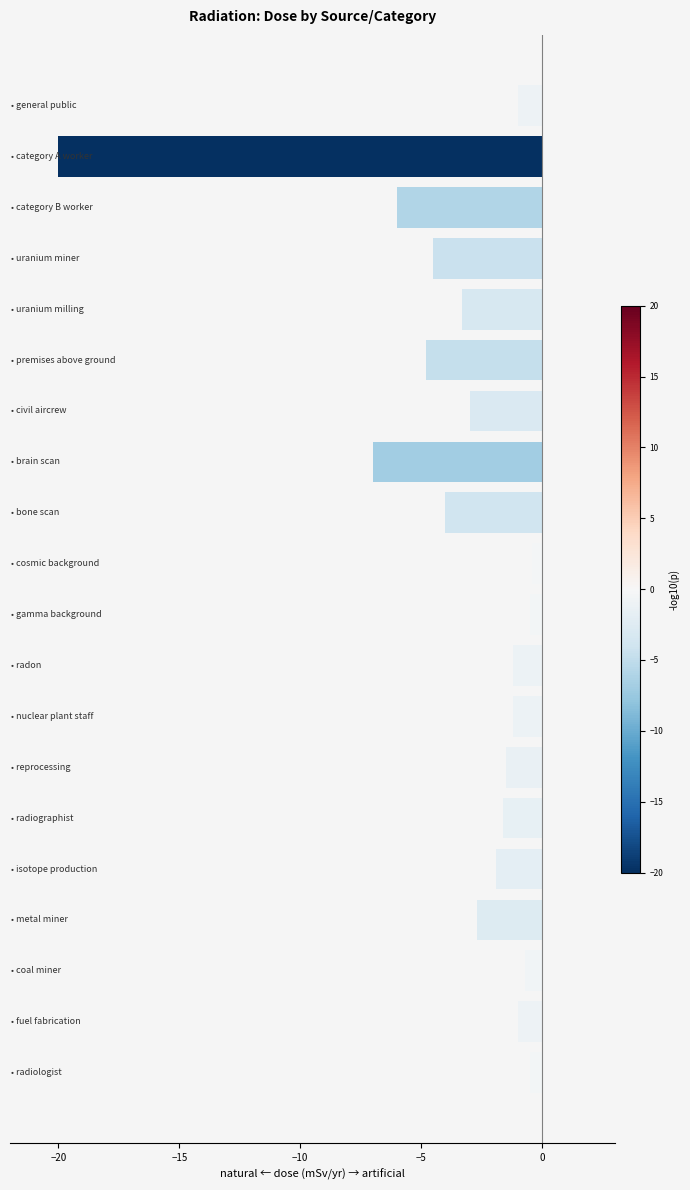

What is the minimum value shown in the chart?

-20.0